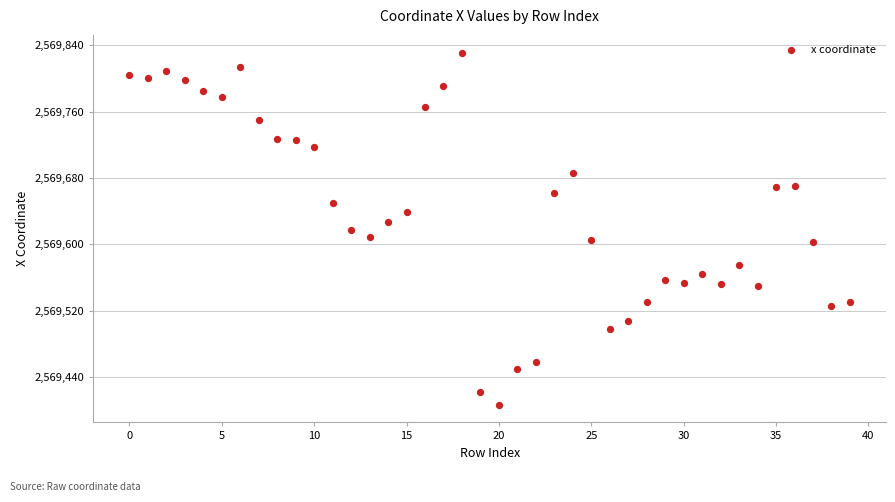

What is the range of Y values (max minus min)?

425.3